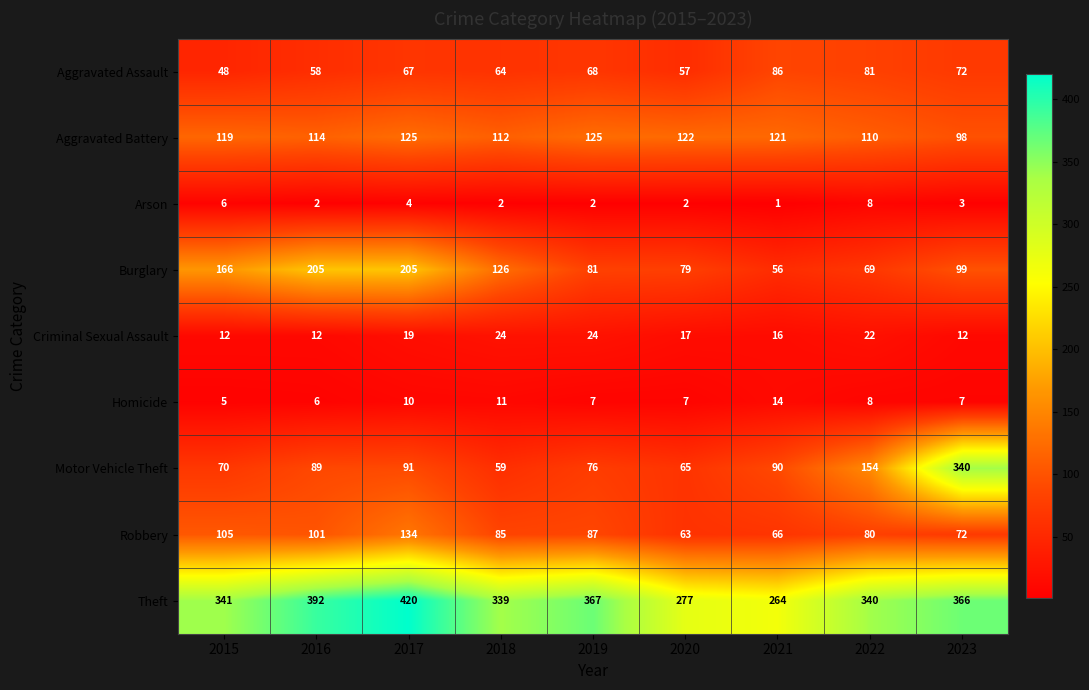

True or false: Criminal Sexual Assault has a value of 6 at 2016.

False